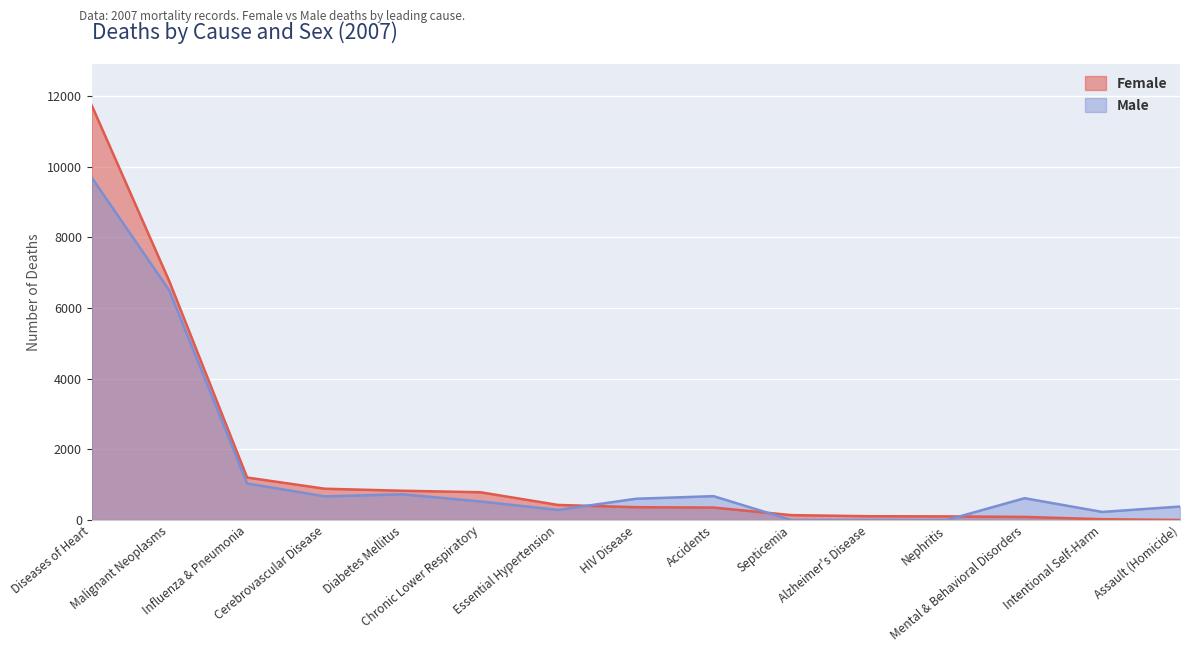

What is the label of the 2nd point from the right?

Intentional Self-Harm